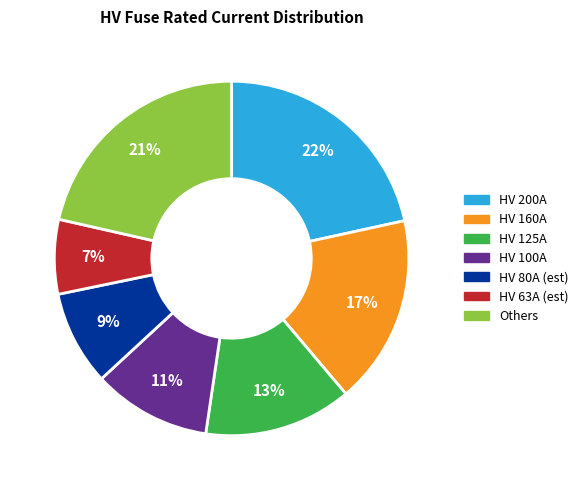

Do Others and HV 160A together represent more than half of the pie?

No